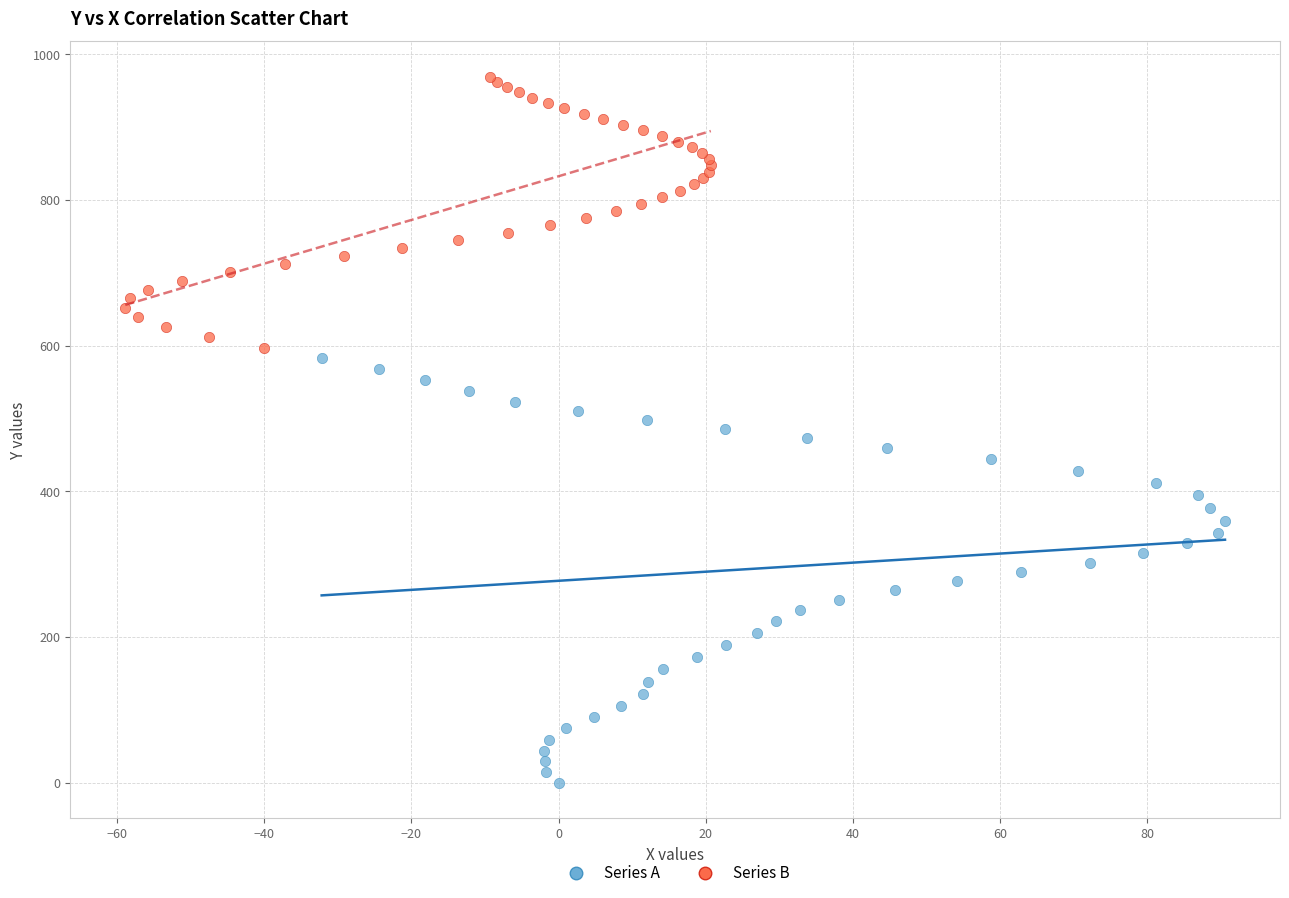

Which series contains the lowest Y value?

Series A